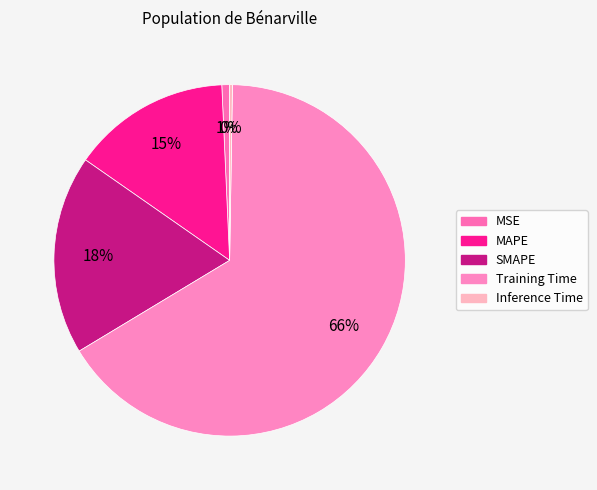

Do SMAPE and Inference Time together represent more than half of the pie?

No